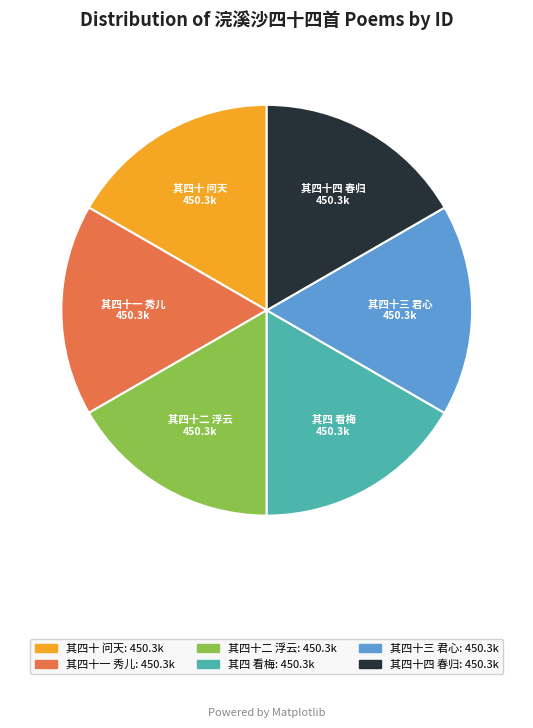

What is the ratio of the value at 其四十 问天 to the value at 其四 看梅?

1.0